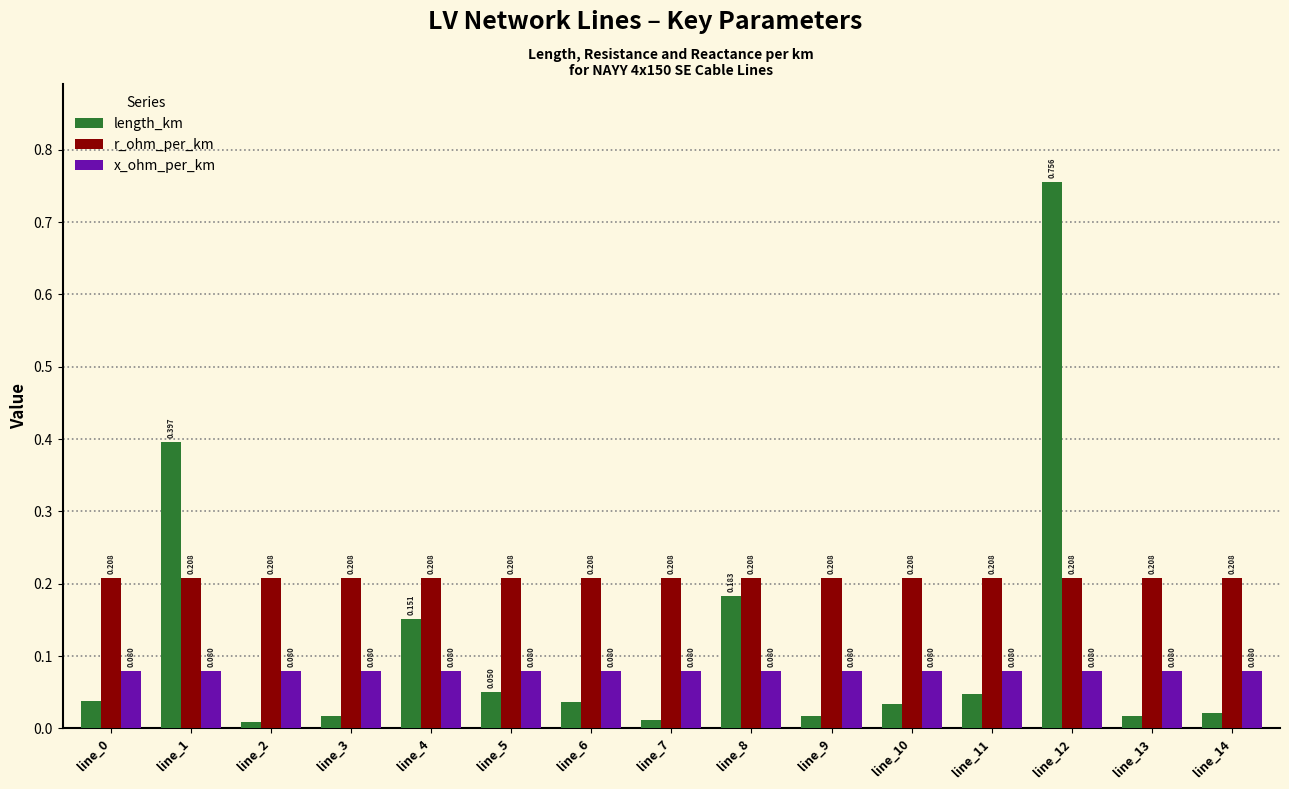

Which series has the largest total across all categories?

r_ohm_per_km